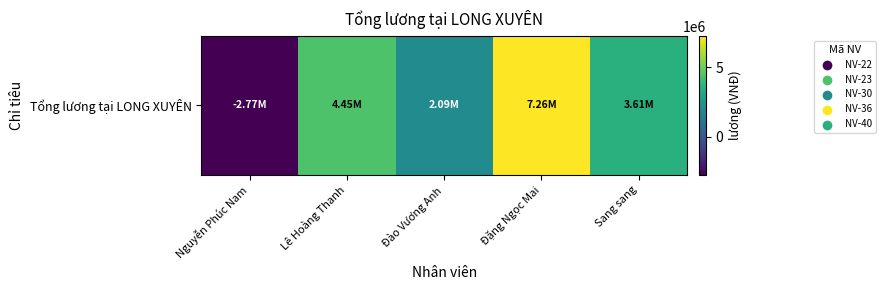

At which label does the data first exceed 3611428?

Lê Hoàng Thanh